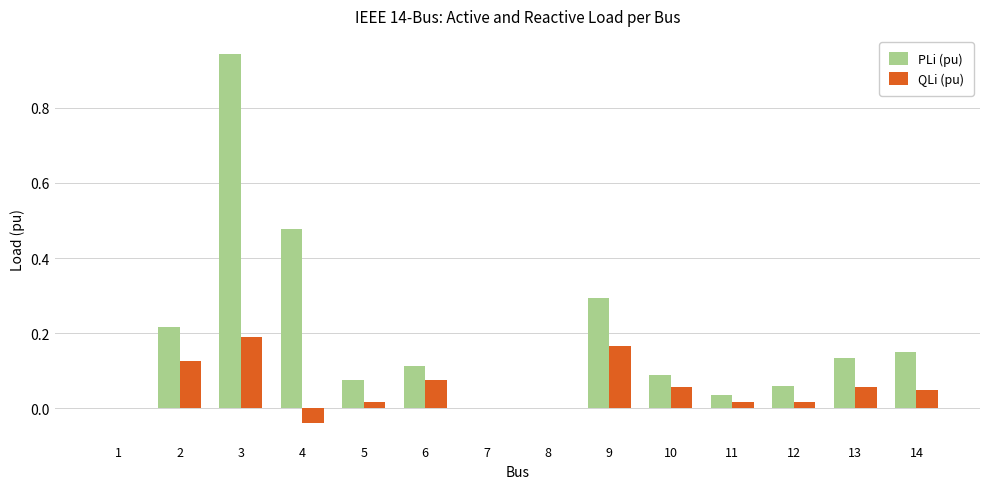

At which label does QLi (pu) reach its peak?

3